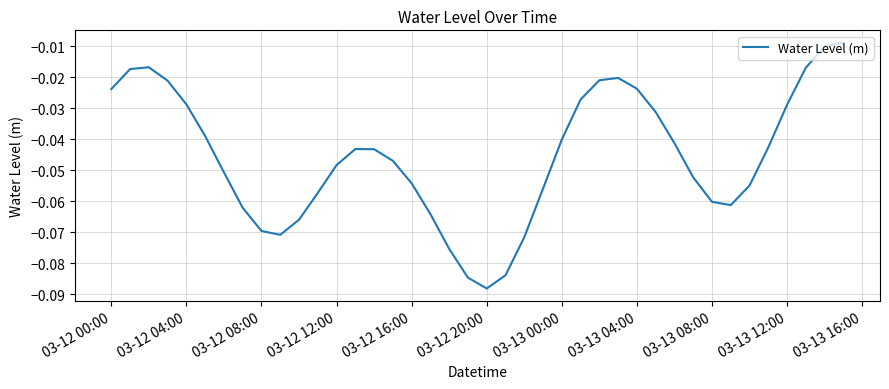

Which category has the lowest value across all series?

03-12 20:00